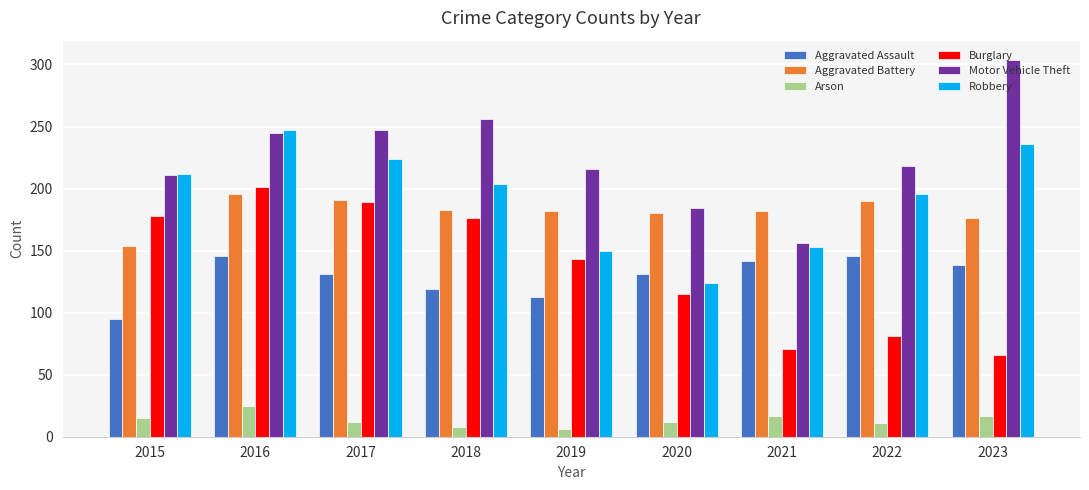

At 2020, list the series in order from smallest to largest.

Arson, Burglary, Robbery, Aggravated Assault, Aggravated Battery, Motor Vehicle Theft